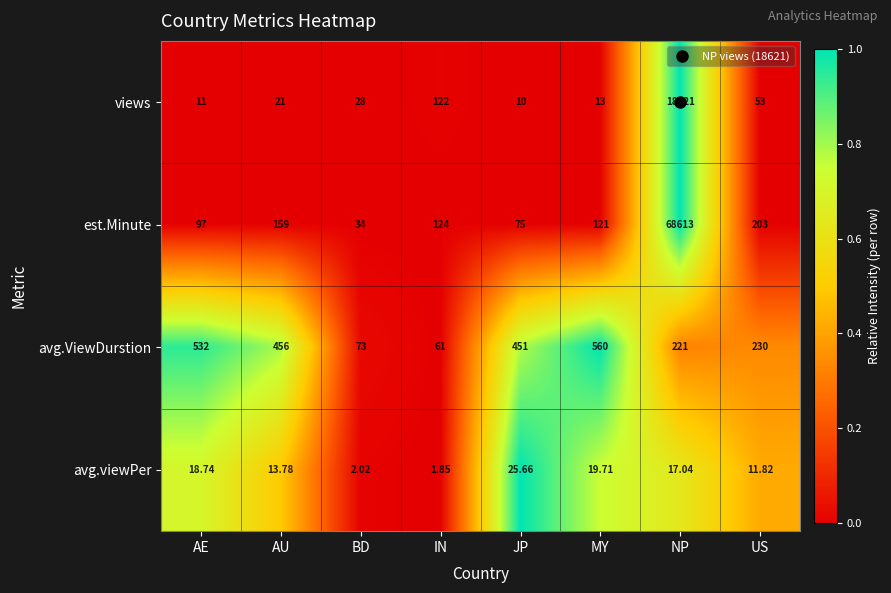

At which label is avg.viewPer closest to 13?

AU